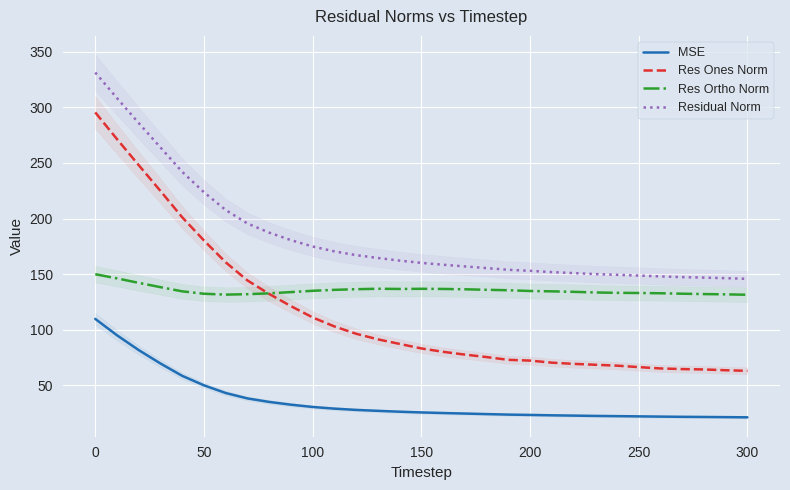

What is the minimum value for Res Ortho Norm?

131.4